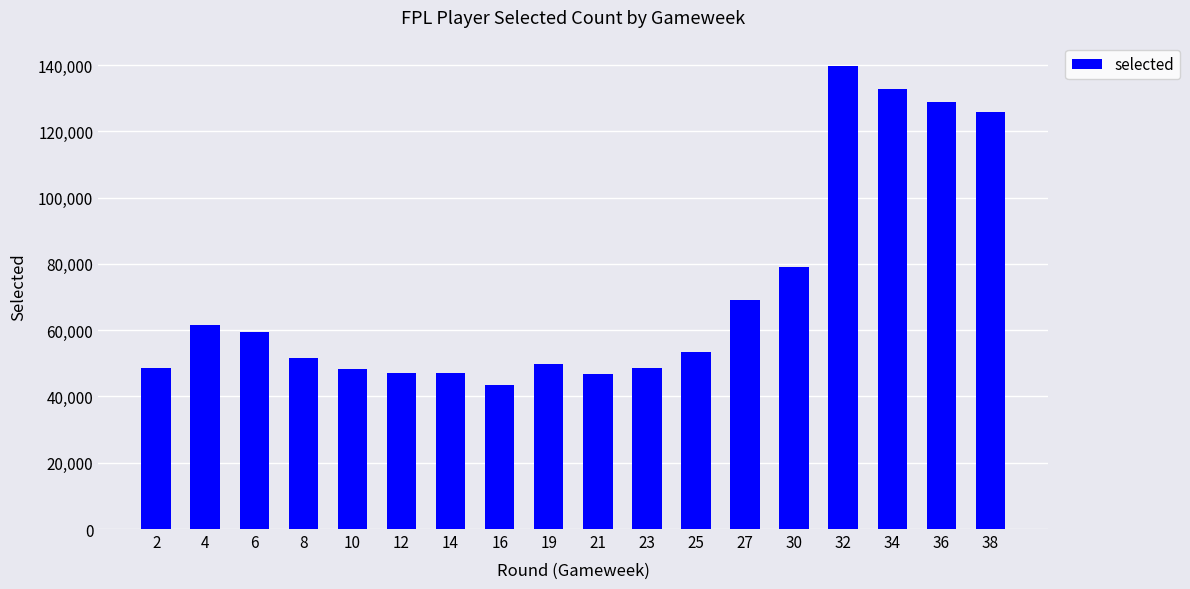

The chart shows a value of 53550 at 25. True or false?

True